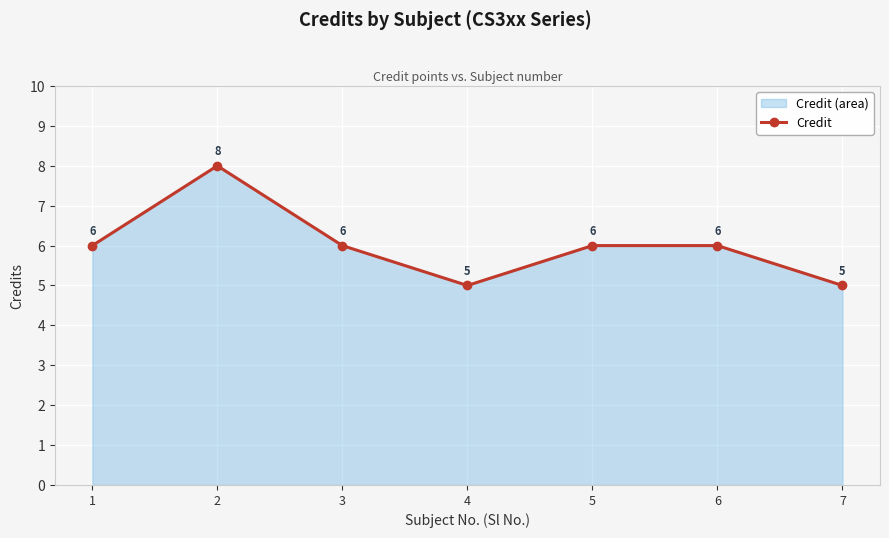

How many lines are shown in the chart?

1